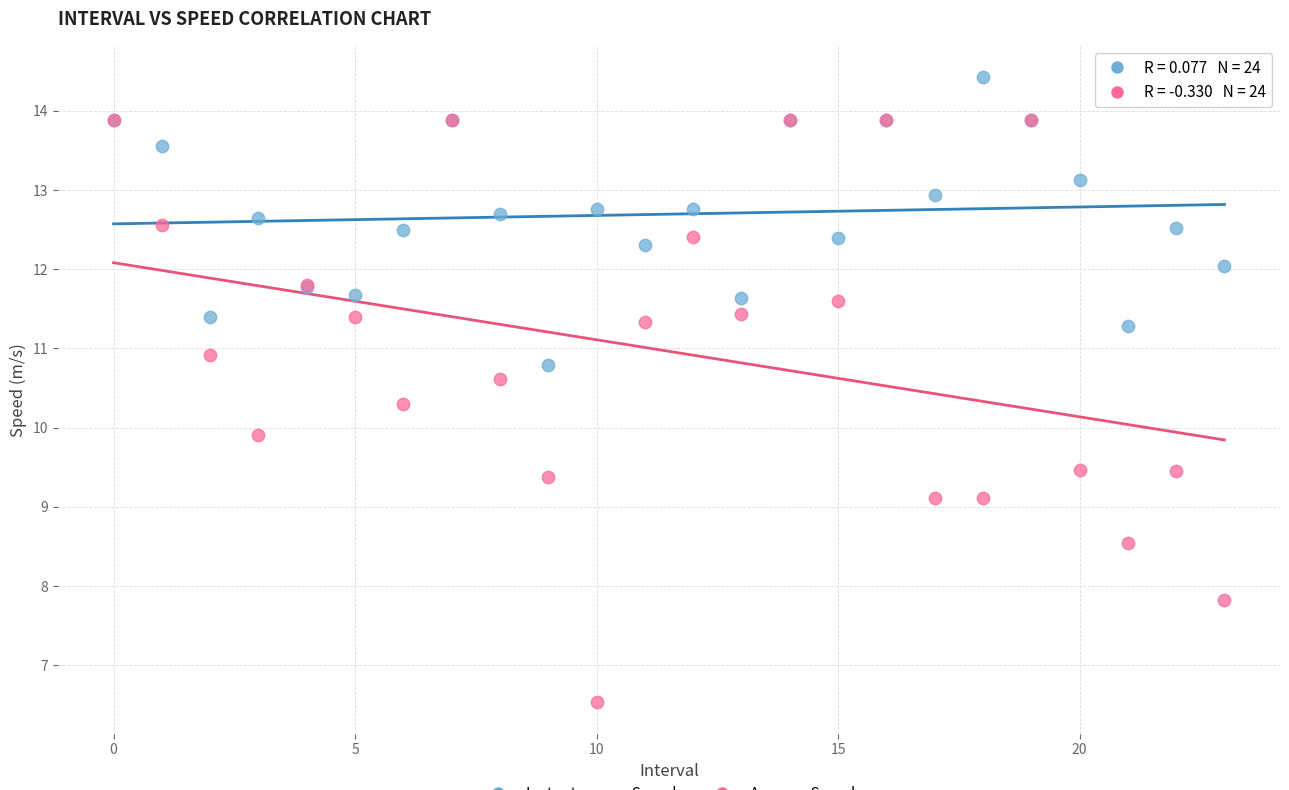

Across all series, what Y value is closest to 10?

9.9